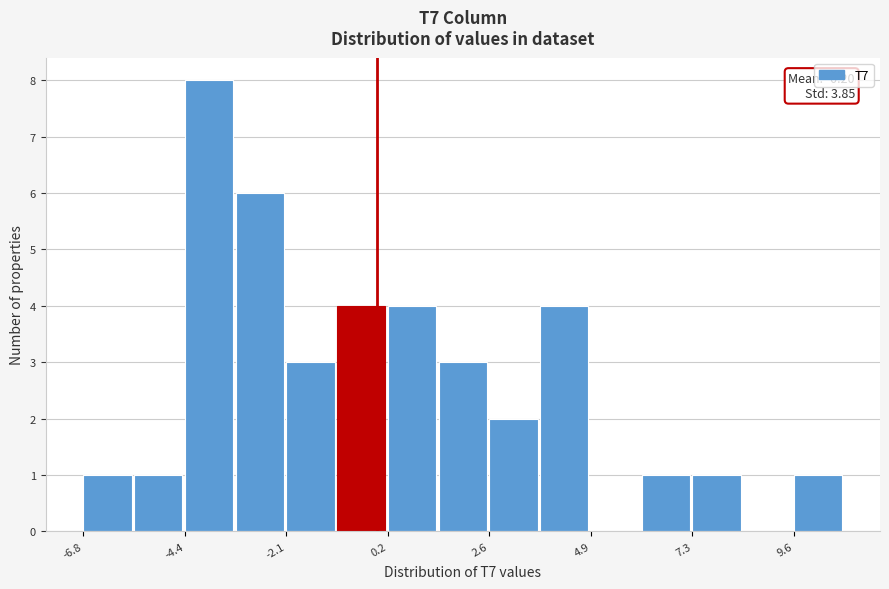

Around what value on the x-axis is the tallest bar? Give the approximate position of its centre, as read against the axis.

-4.0